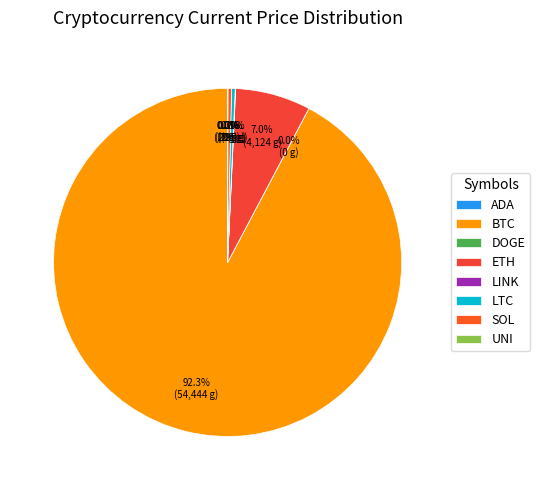

Which slice is the largest?

BTC